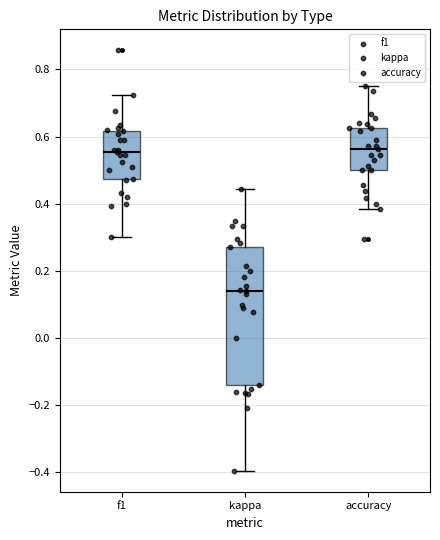

Comparing the boxes themselves (not the whiskers), which one is the tallest?

kappa